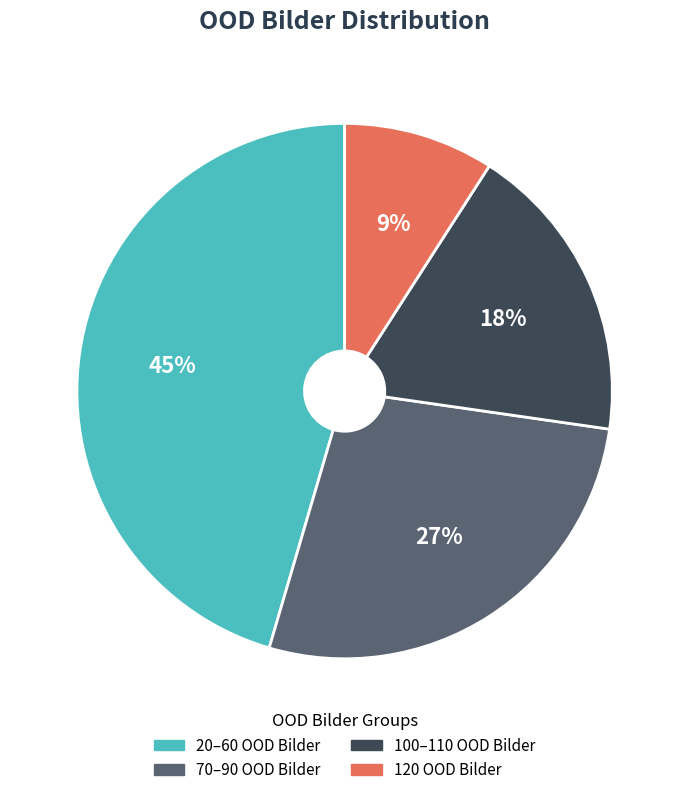

Does any single category account for the majority?

No